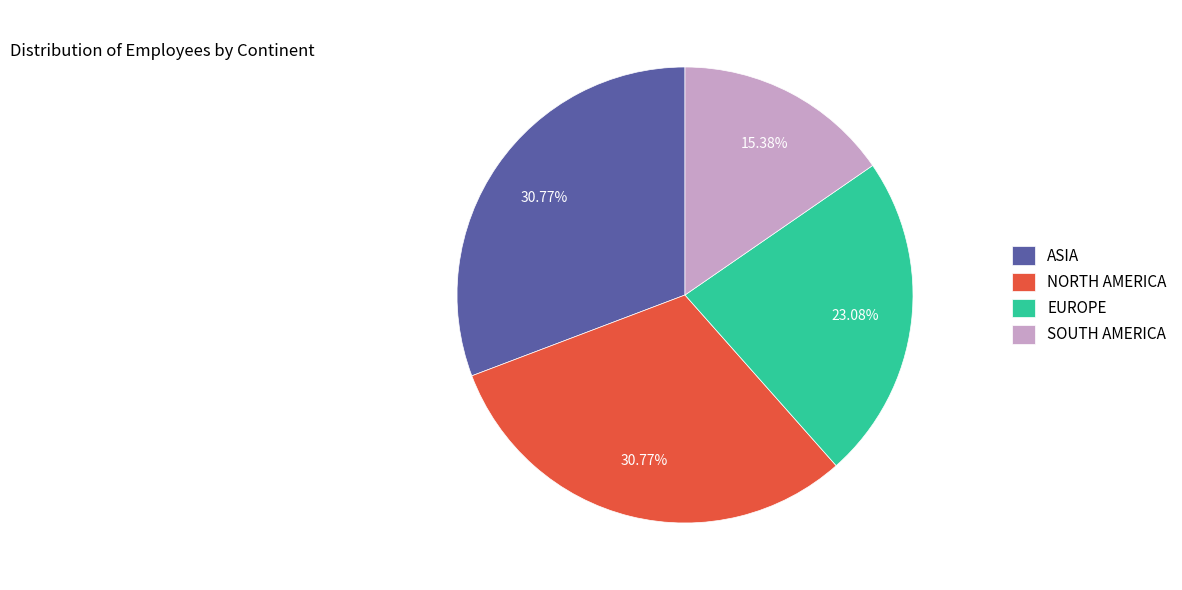

Is ASIA the majority of the pie?

No